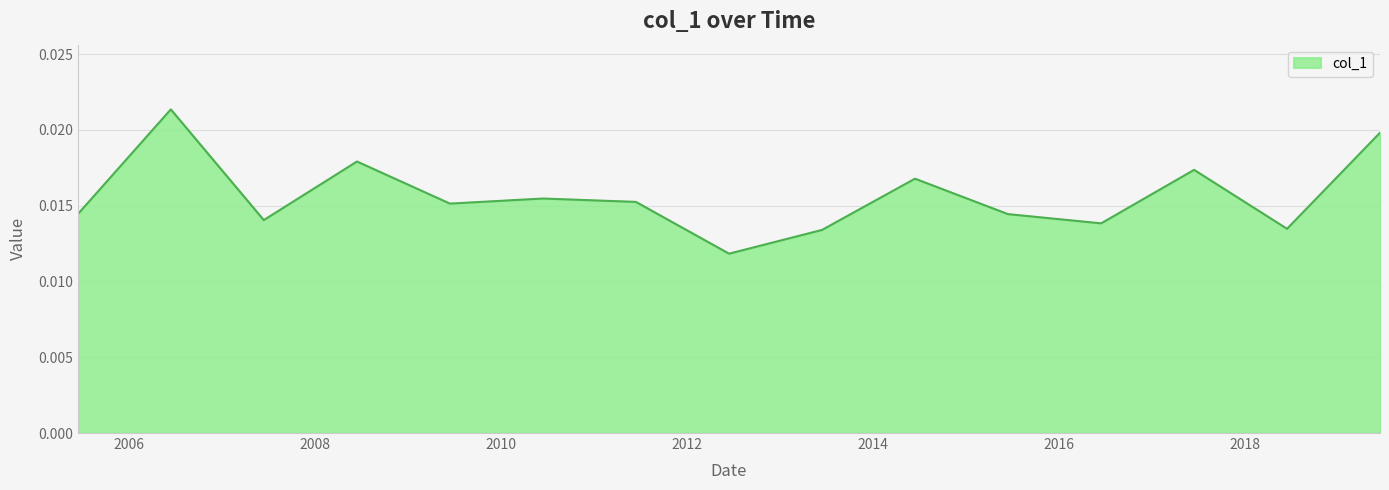

Does the chart display data point markers on the line(s)?

No